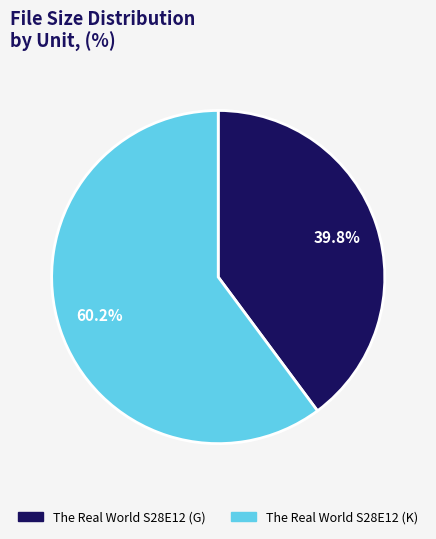

To the nearest percent, what is the difference between the The Real World S28E12 (G) and The Real World S28E12 (K) slice percentages?

20%